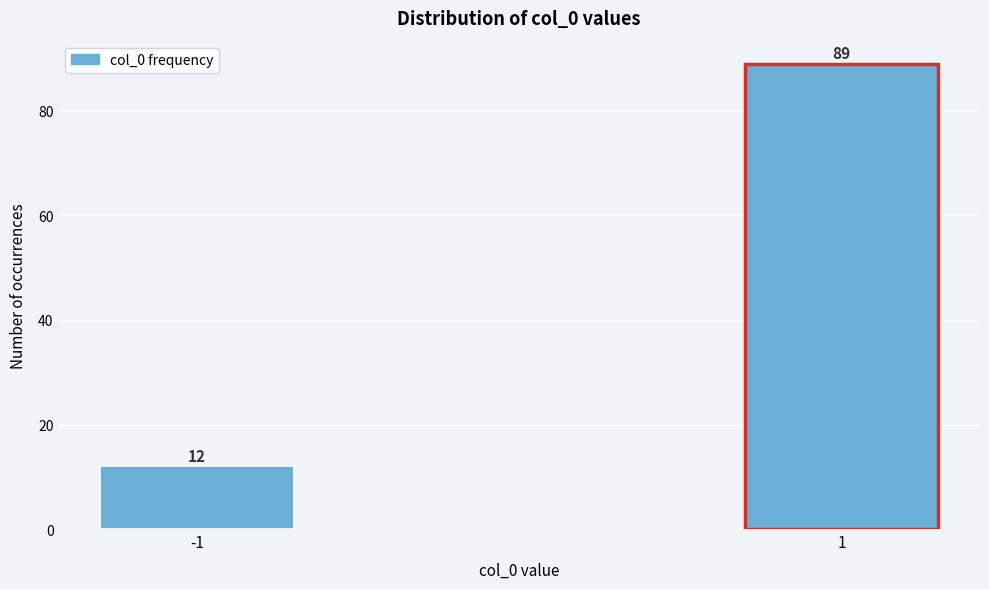

Reading left to right, extract all data points from this chart.

-1=12	1=89